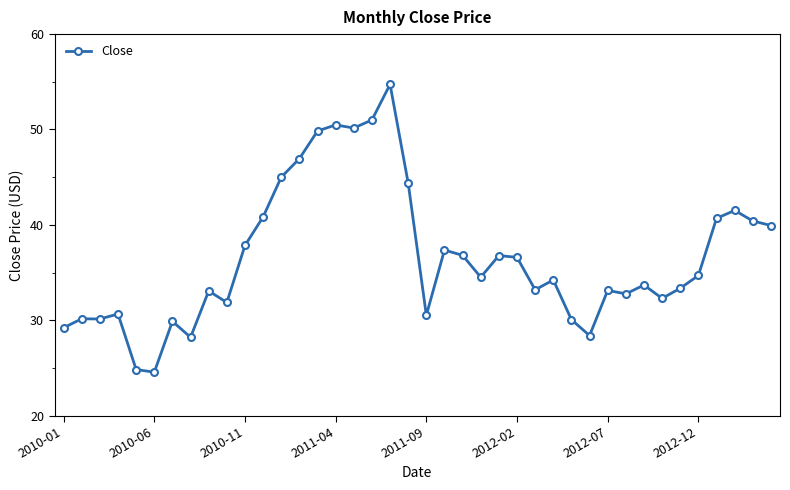

What is the average value?

36.6